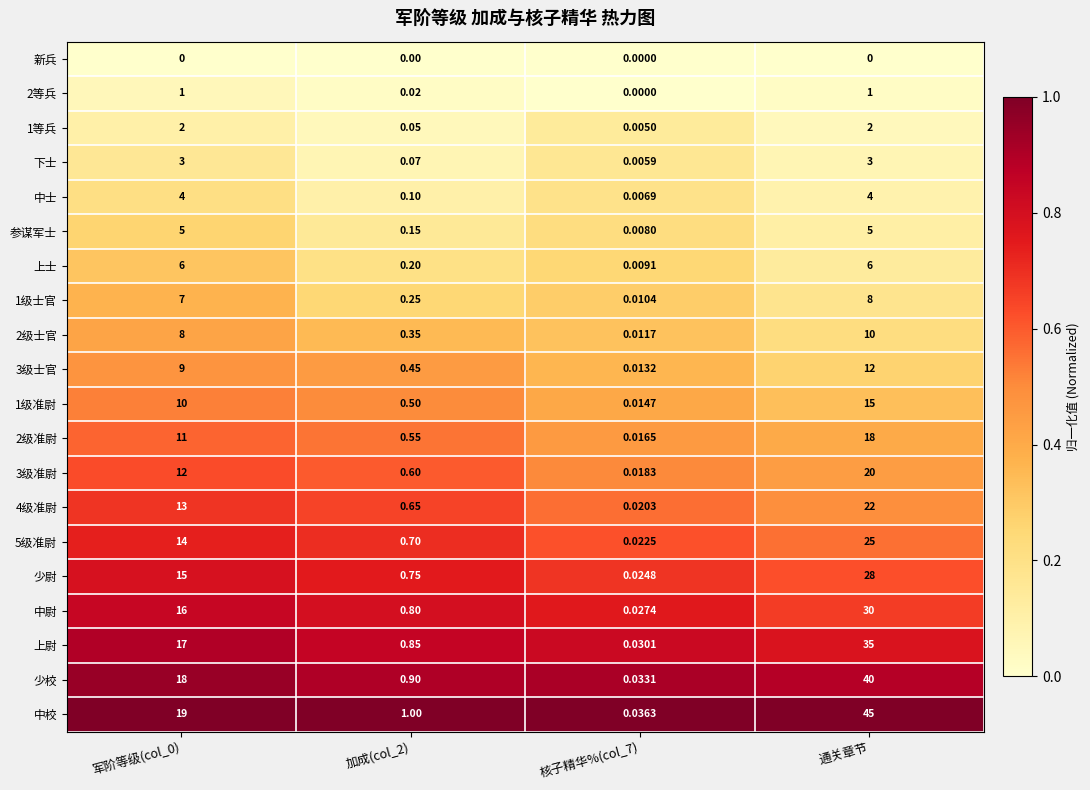

Which category has the highest value across all series?

通关章节